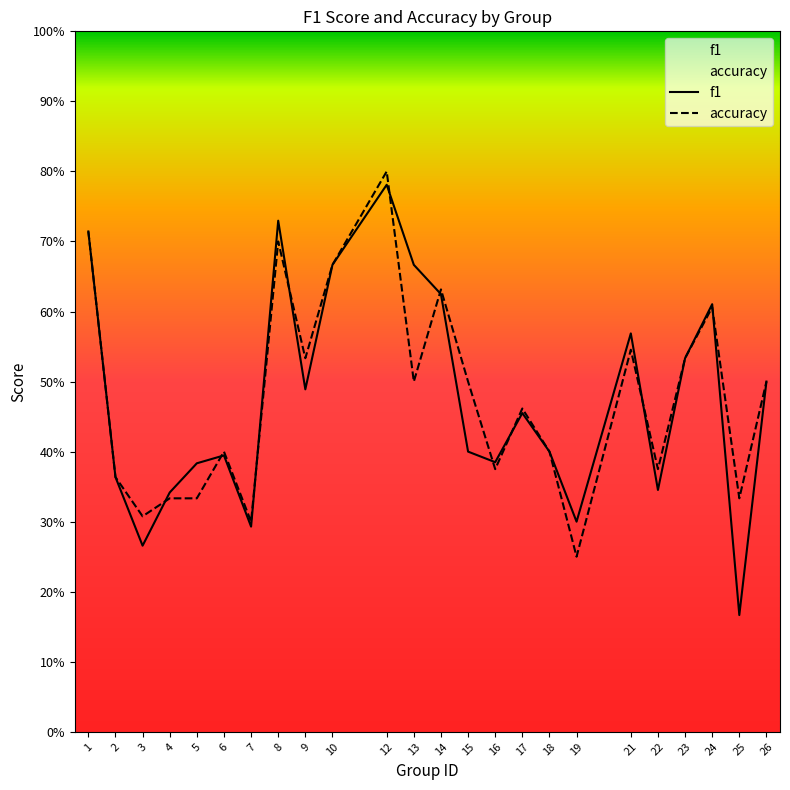

List the series in order of their peak value, highest first.

accuracy, f1